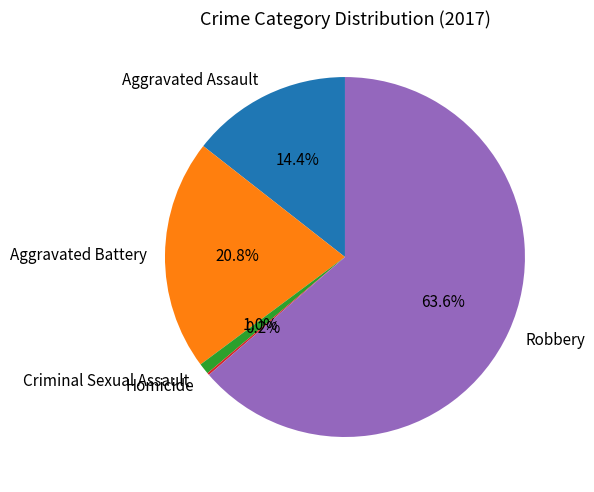

Between Robbery and Aggravated Battery, which is larger?

Robbery